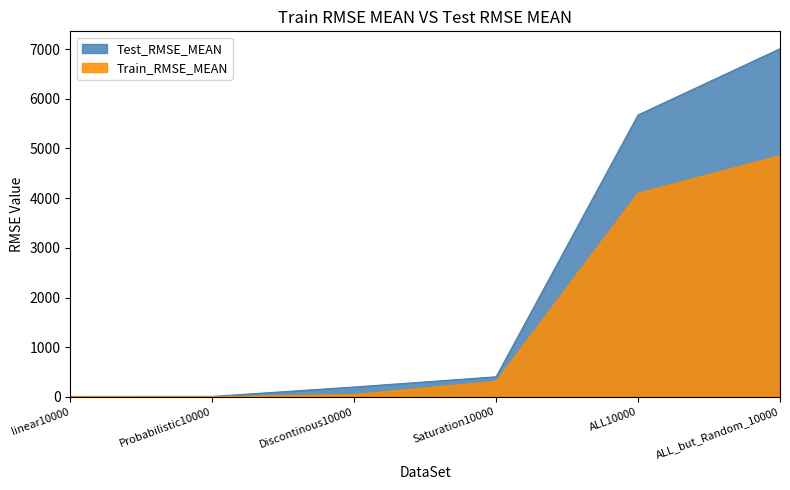

What is the minimum value for Train_RMSE_MEAN?

4.2